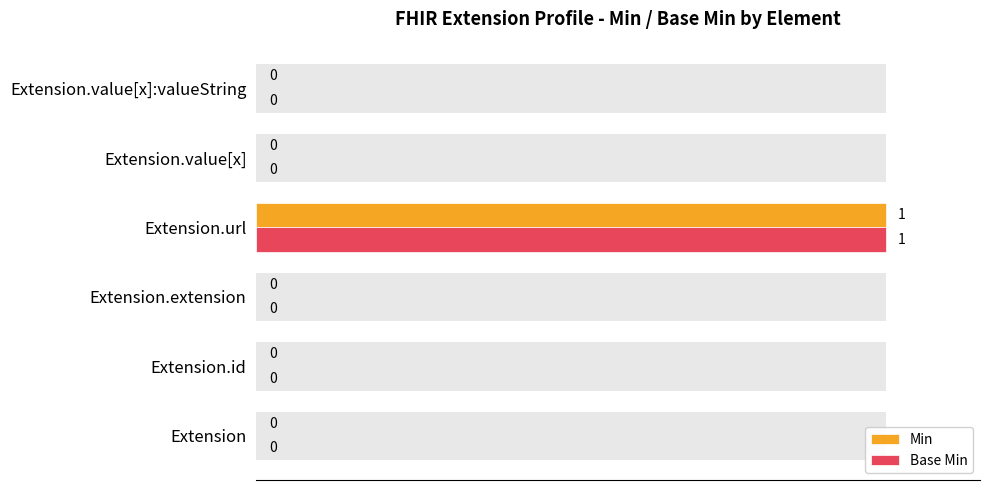

List the series in order of their peak value, highest first.

Min, Base Min